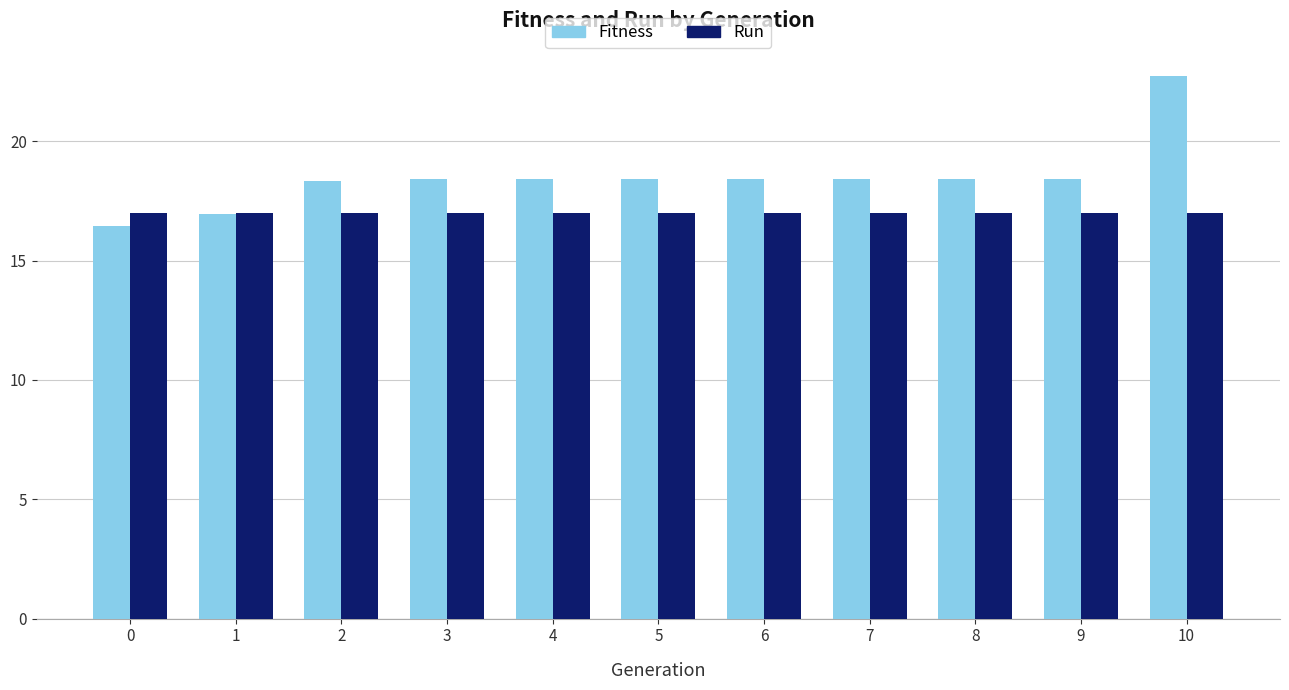

What is the difference between the second highest and minimum values in the Fitness series?

2.0